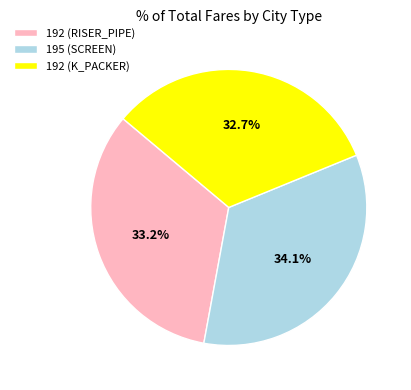

Which has a higher value, 195 (SCREEN) or 192 (K_PACKER)?

195 (SCREEN)